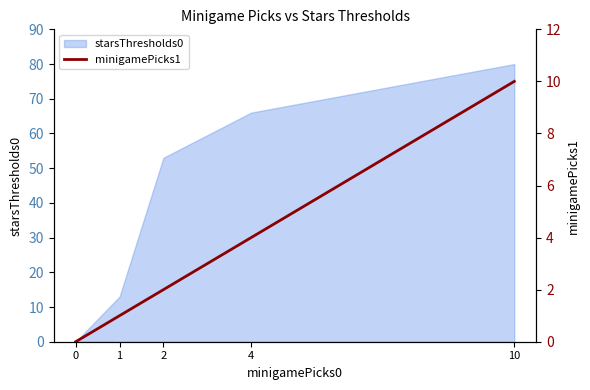

Does the chart display data point markers on the line(s)?

No